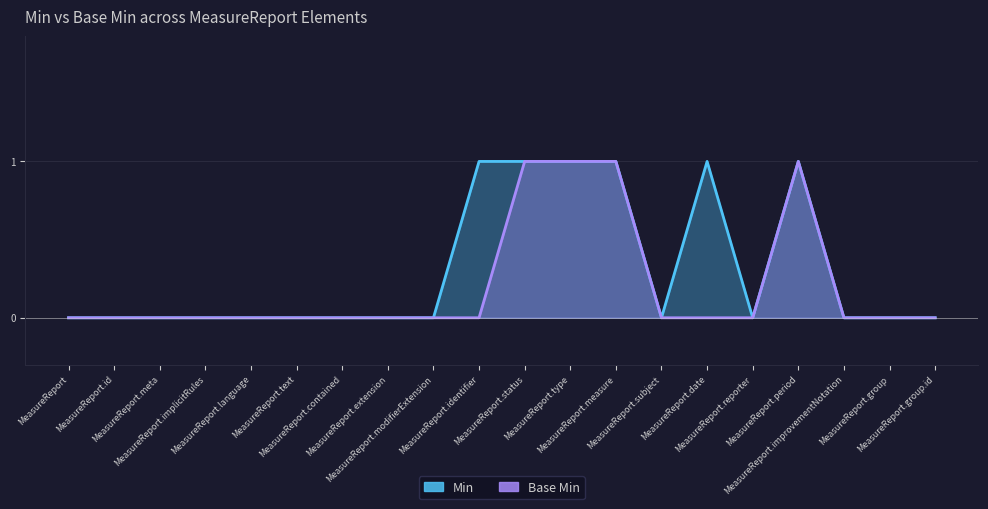

At which category is the sum across all series the highest?

MeasureReport.status